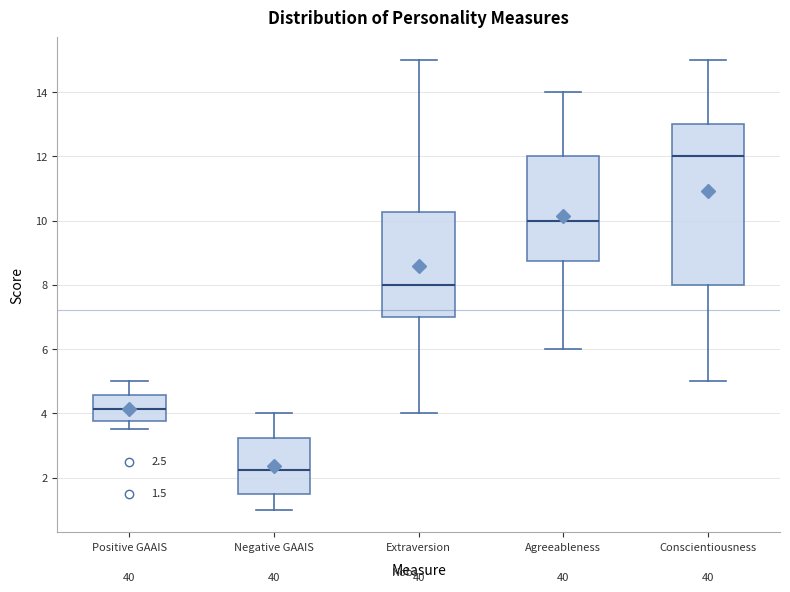

Which box has the lowest median line?

Negative GAAIS